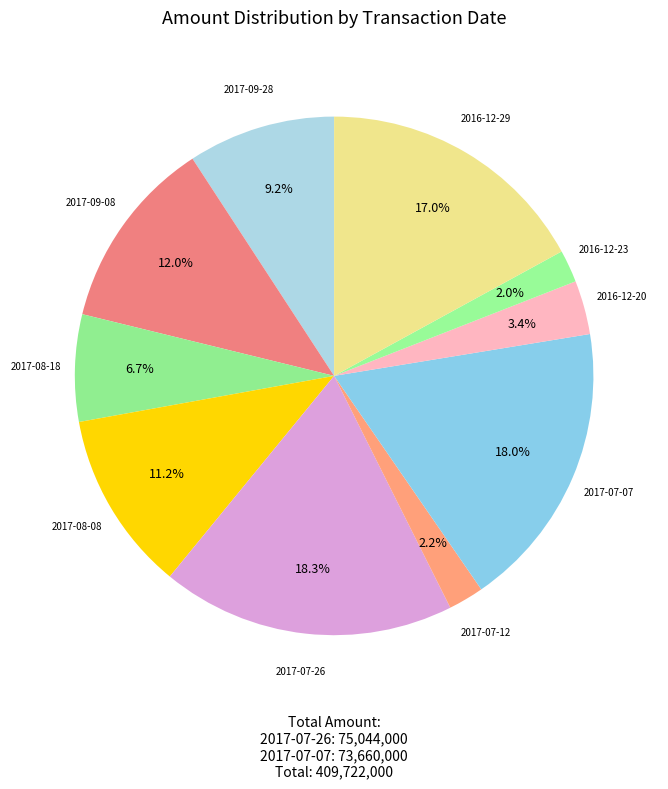

To the nearest percent, what is the average slice percentage?

10%